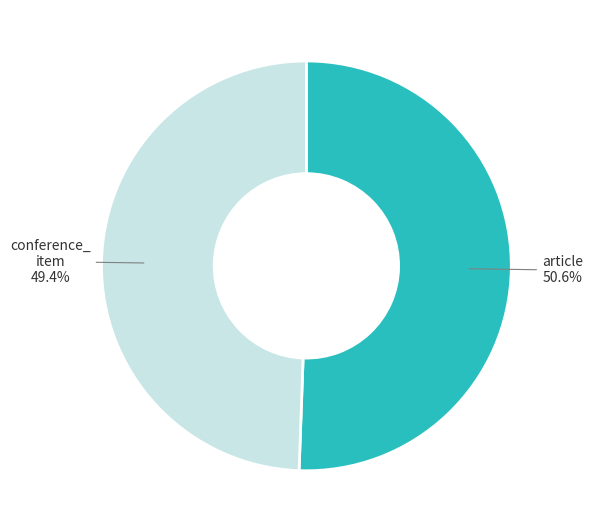

To the nearest percent, what is the difference between the largest and smallest slice percentages?

1%